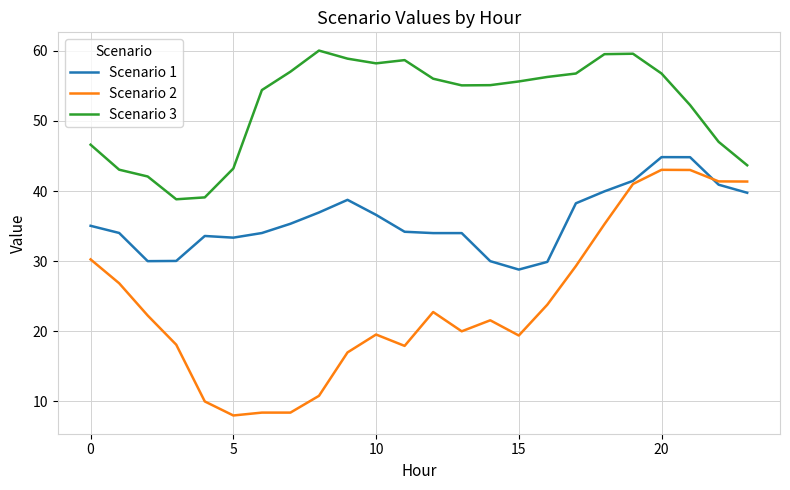

List the series in order of their overall mean, highest first.

Scenario 3, Scenario 1, Scenario 2